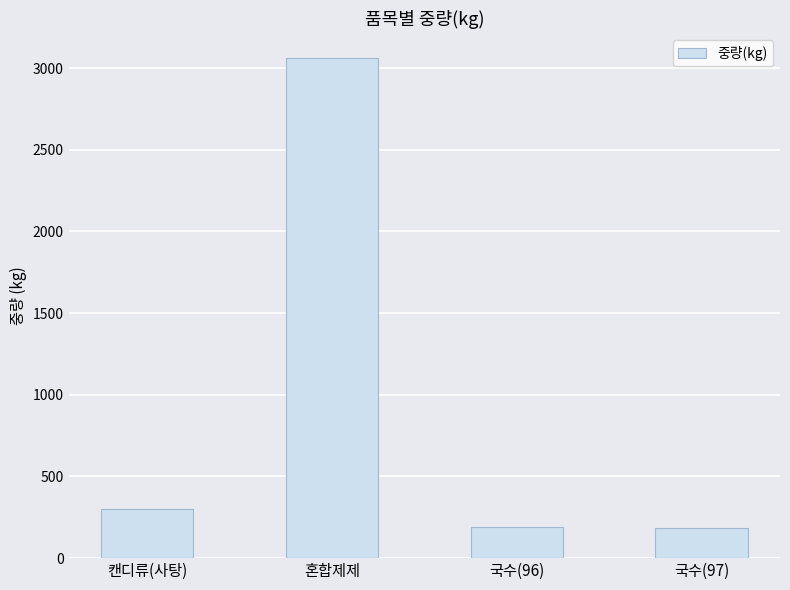

What is the label of the 3rd bar from the right?

혼합제제